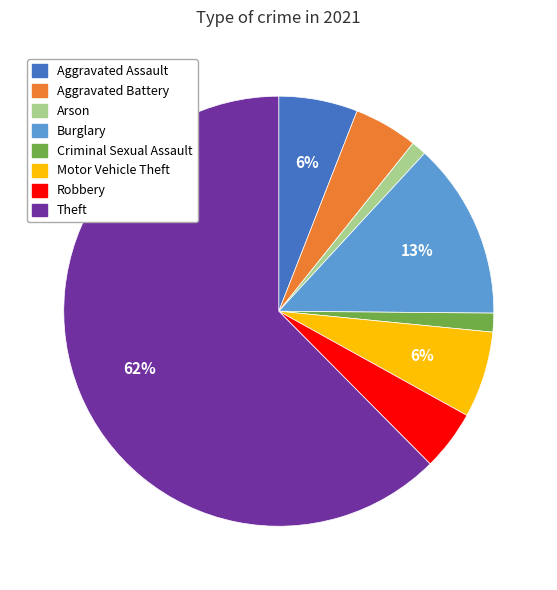

How many slices are in this pie chart?

8